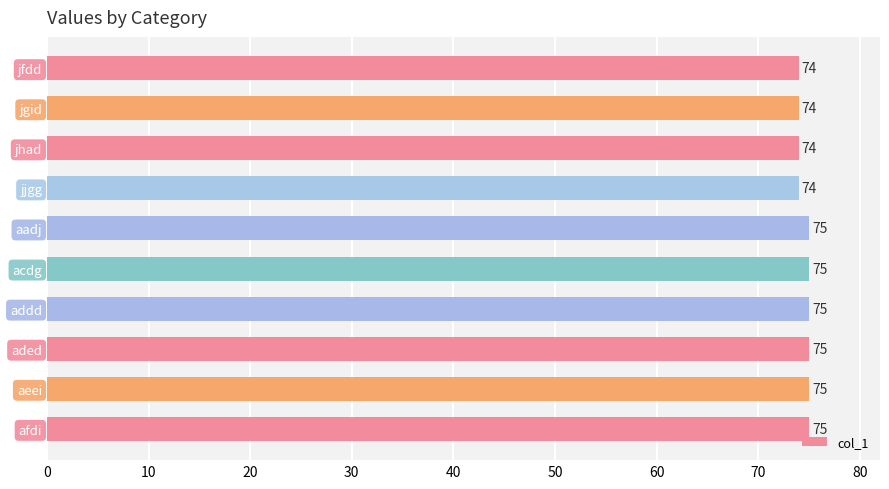

What is the value of the 4th bar from the top?

74